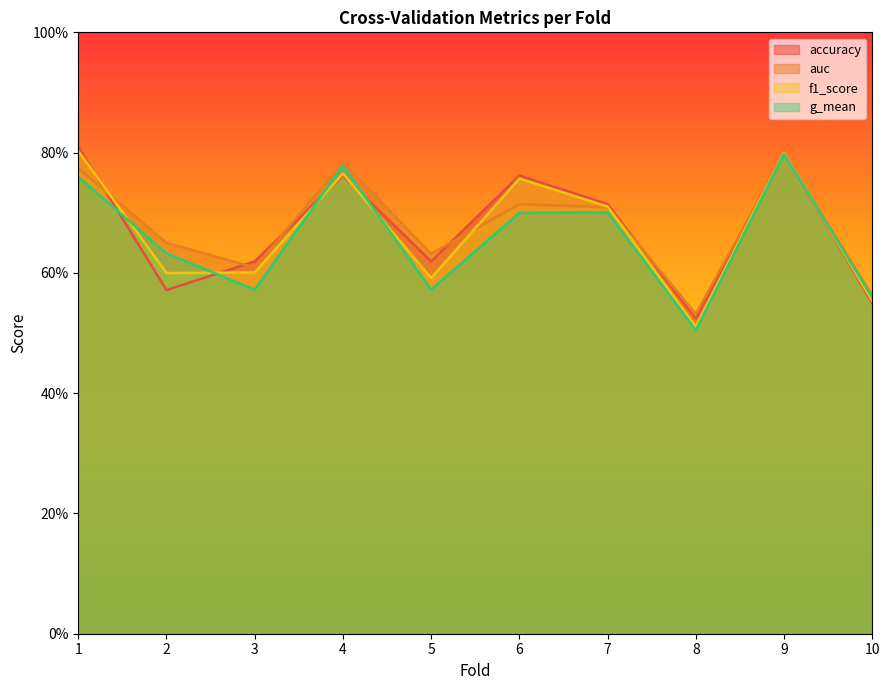

What is the maximum value for f1_score?

0.8